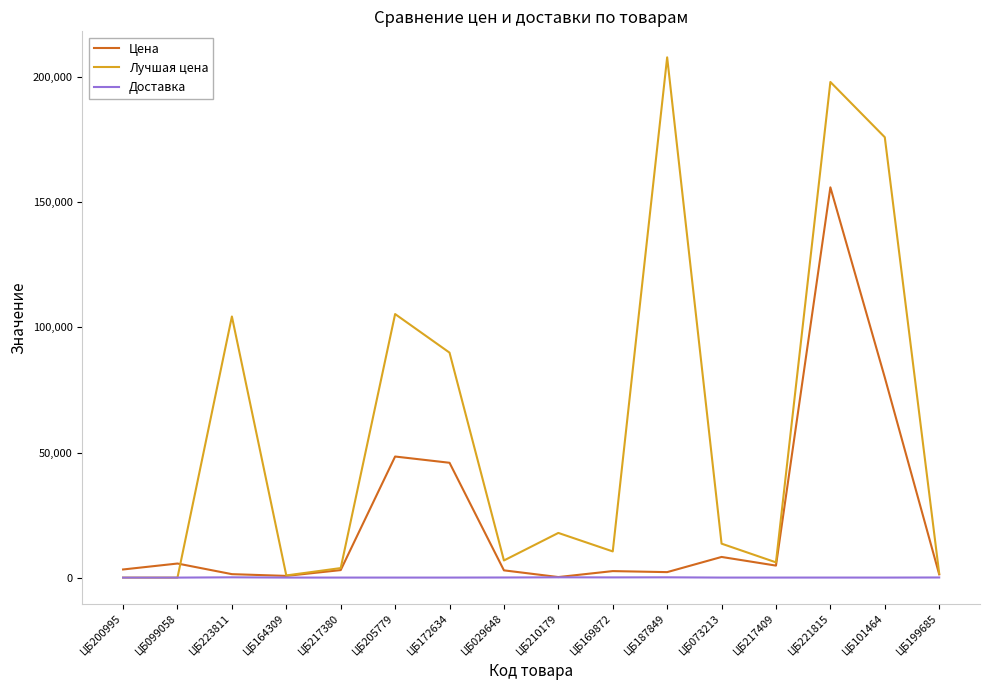

Does the chart have visible grid lines?

No